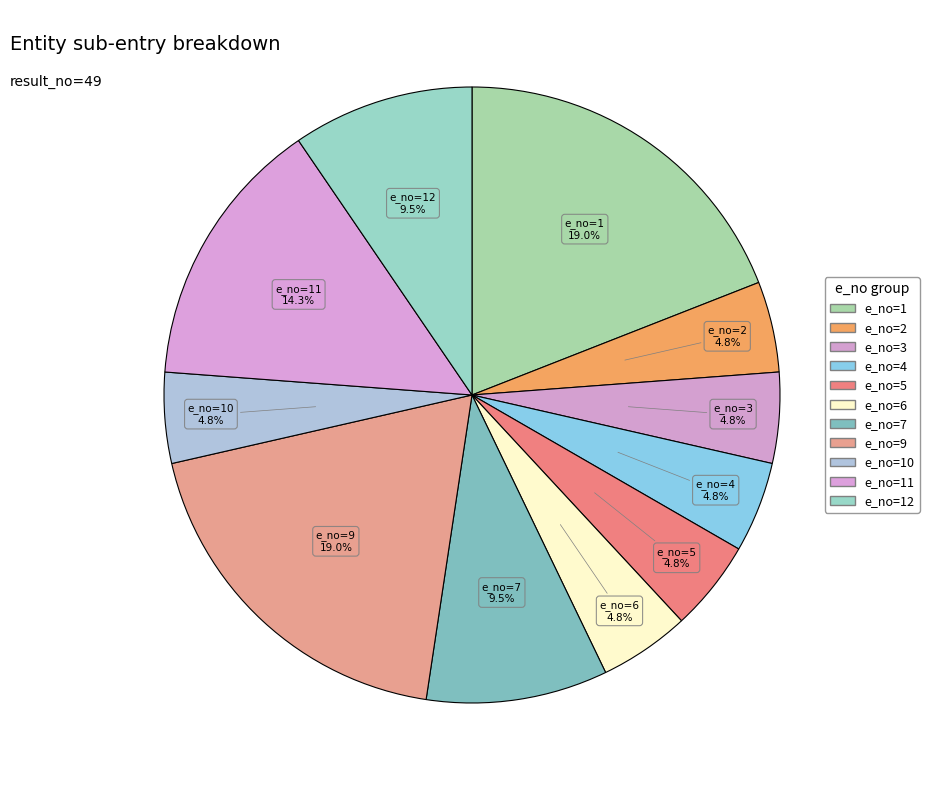

How many segments does this pie chart have?

11